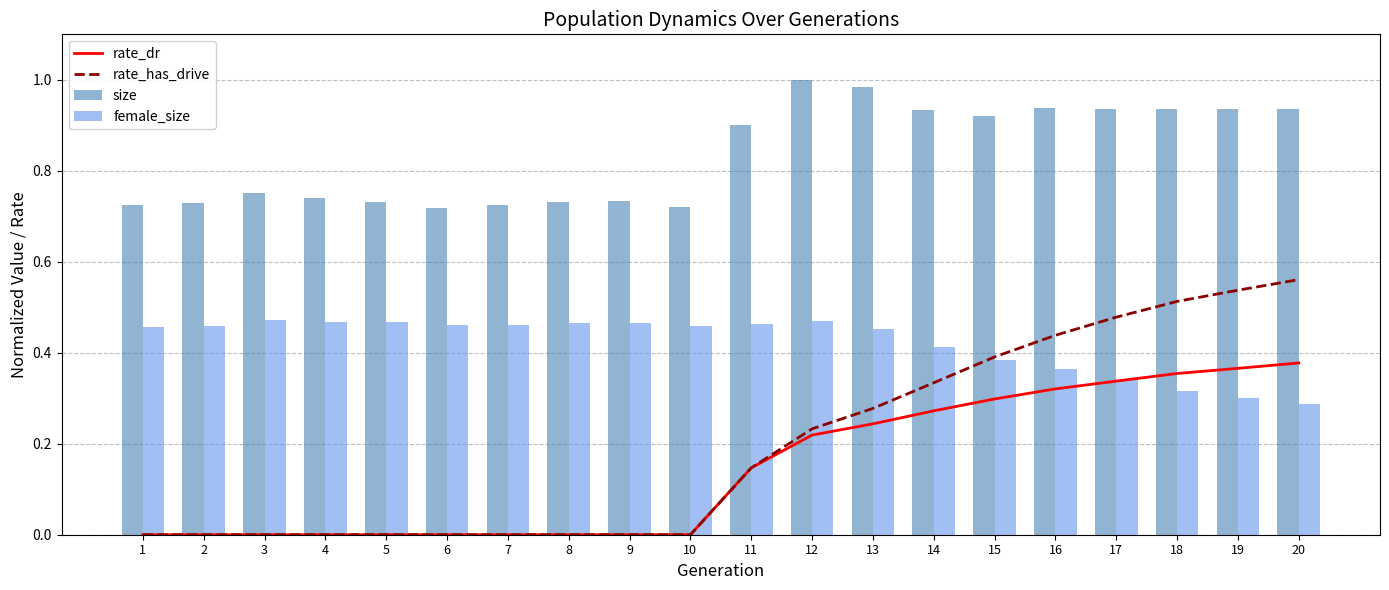

Between 3 and 20, which series saw the biggest shift?

rate_has_drive